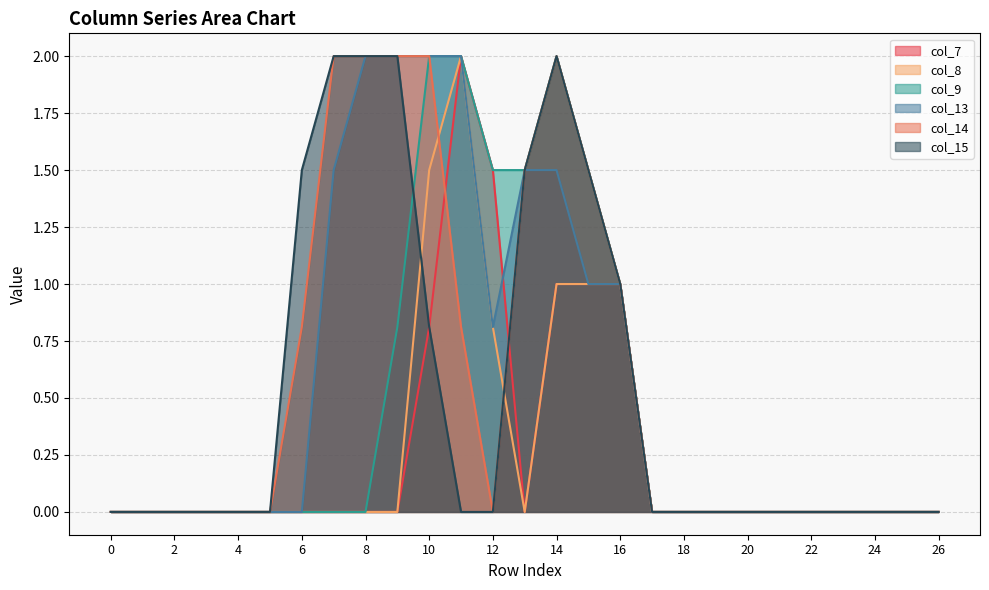

Where is the first local maximum for col_8?

11